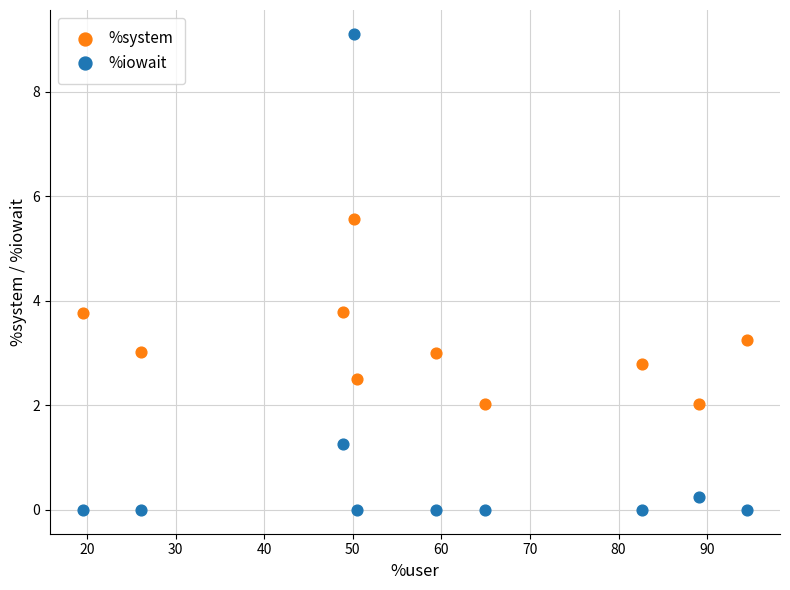

Which series contains the lowest Y value?

%iowait